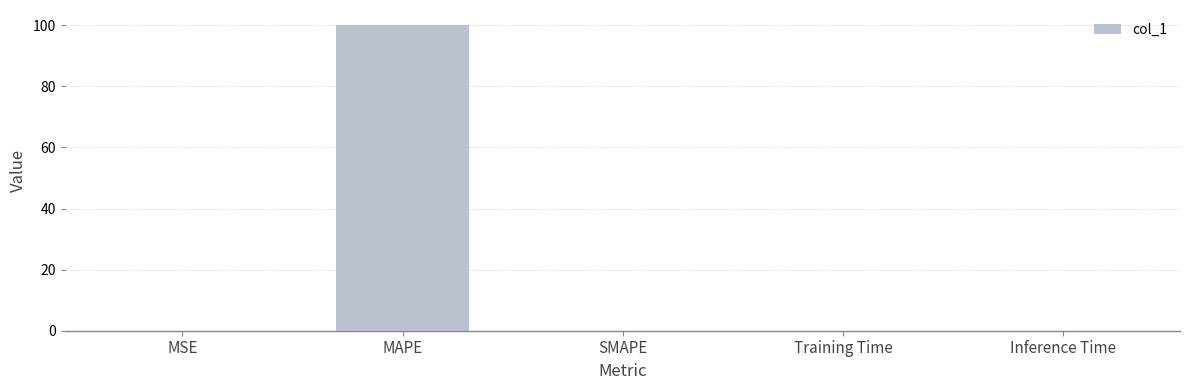

The value at MAPE is 144.4. True or false?

False